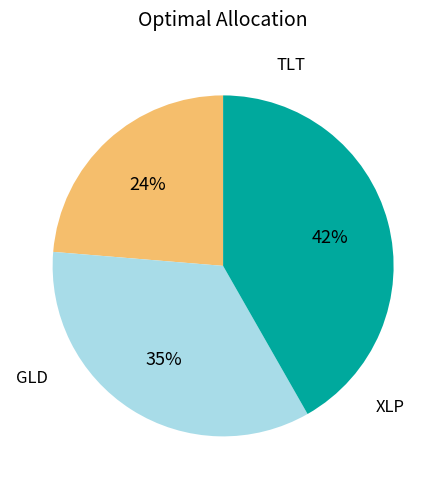

Is there any slice that represents more than half of the pie?

No